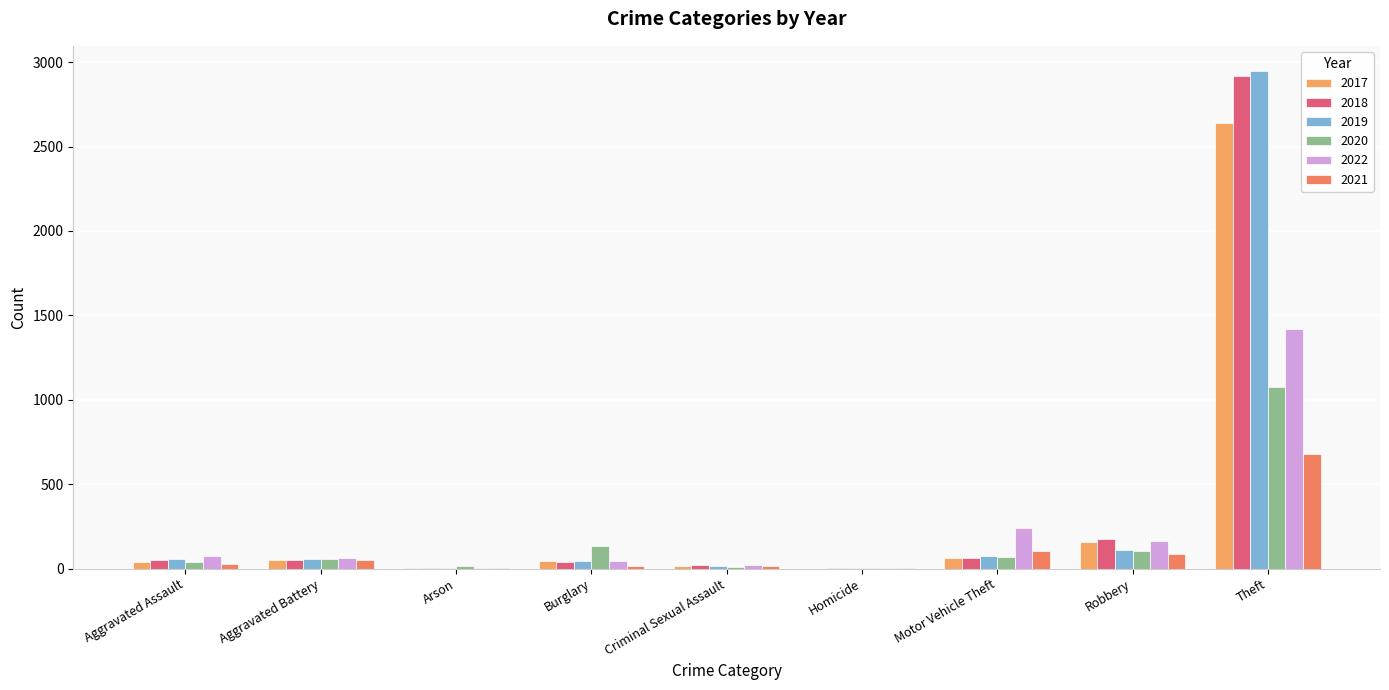

Are the bars grouped side by side (vs. stacked)?

Yes